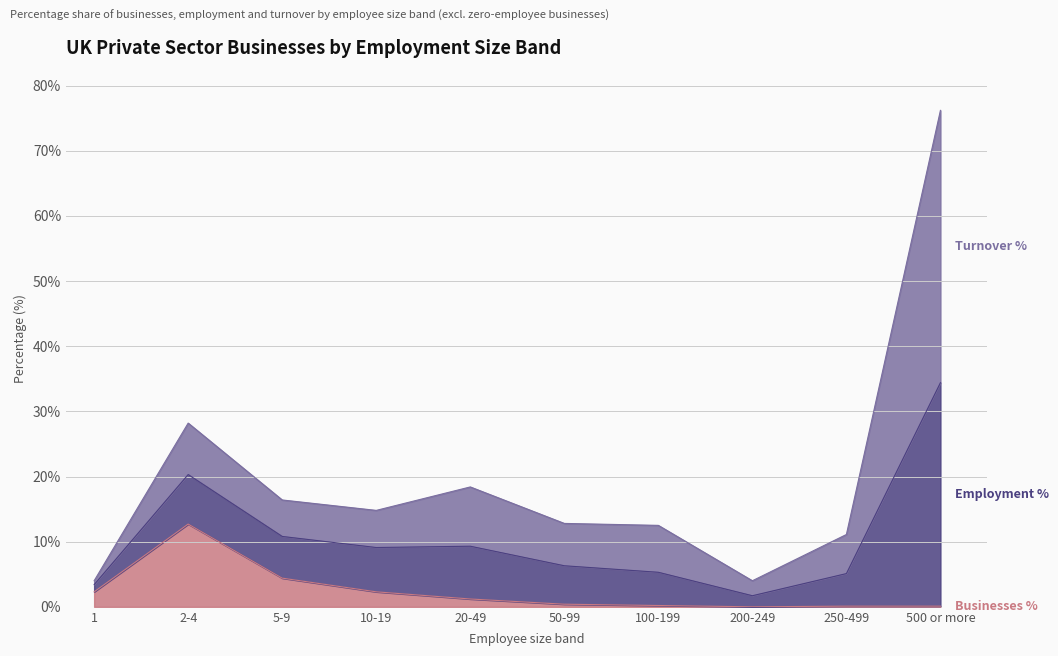

At which category is the sum across all series the highest?

500 or more